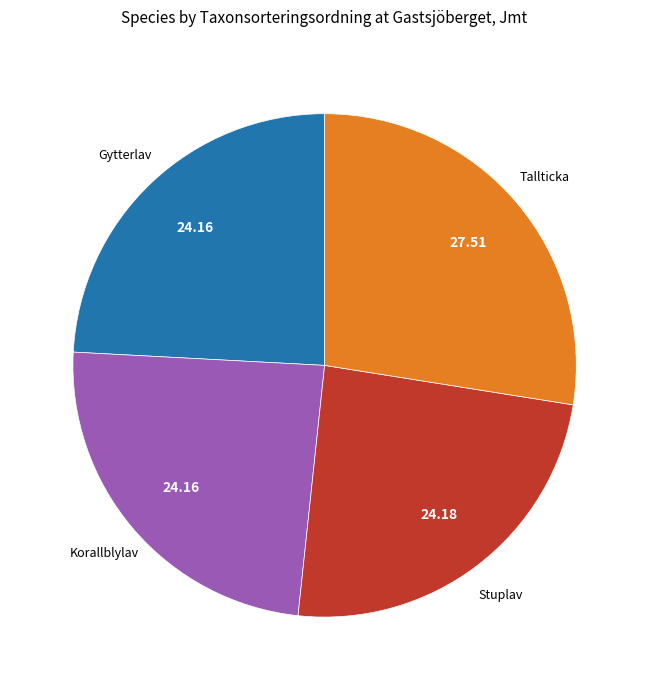

Is there a majority slice in this chart?

No